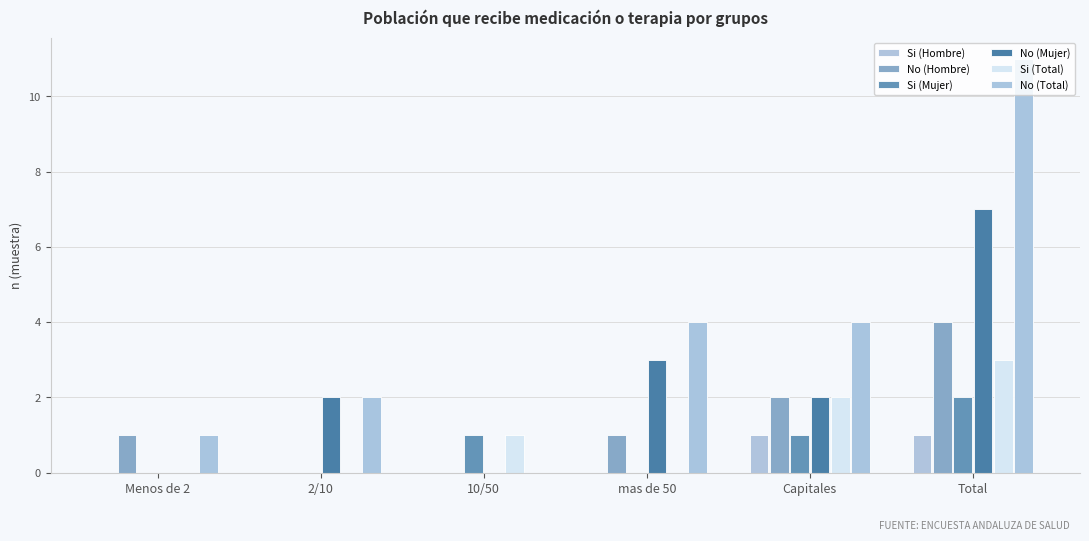

Which label corresponds to the largest value in the chart?

Total